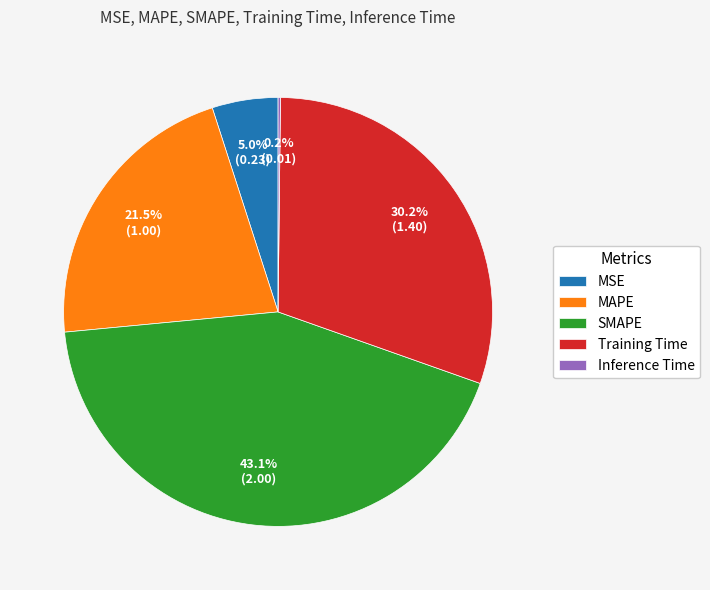

Approximately how many times larger is the value at Training Time compared to SMAPE?

0.7